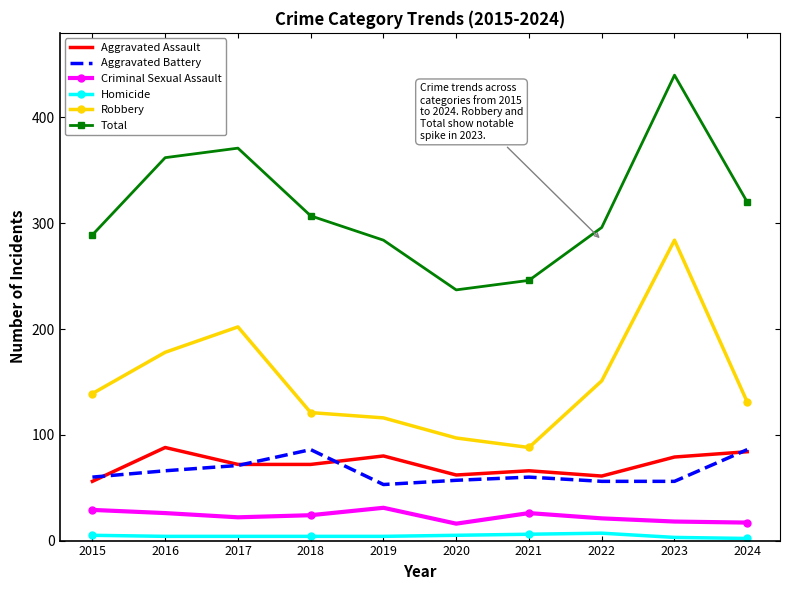

What is the total value across all series at 2020?

474